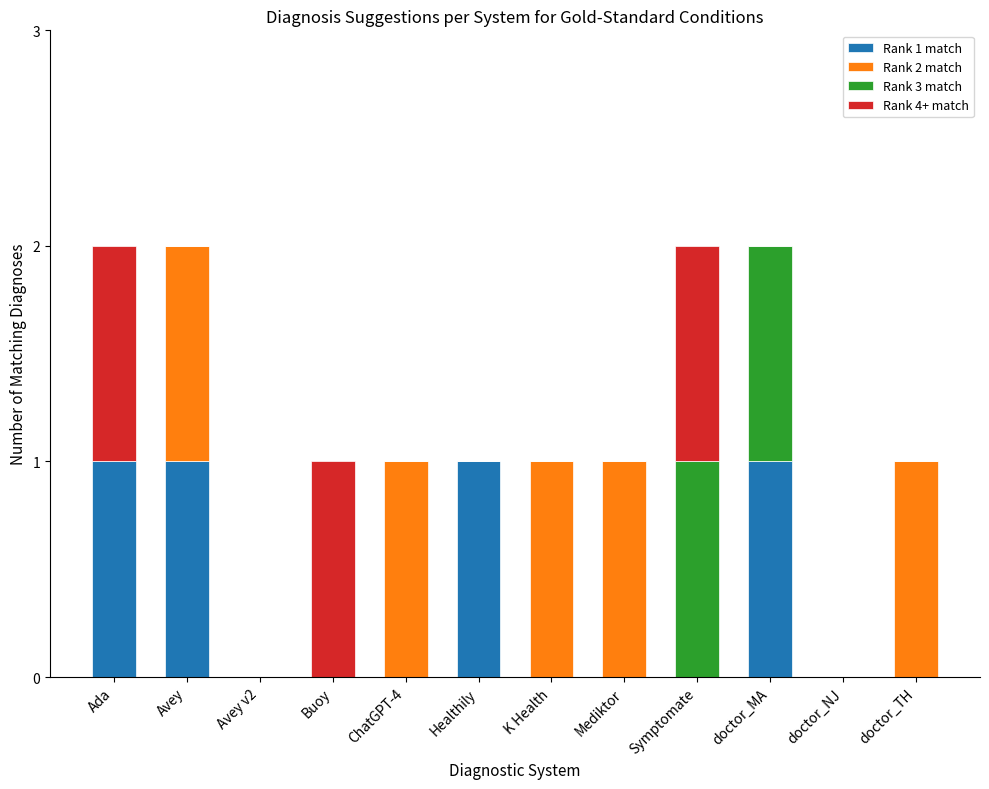

The Rank 1 match series shows 0 at Avey v2. True or false?

True